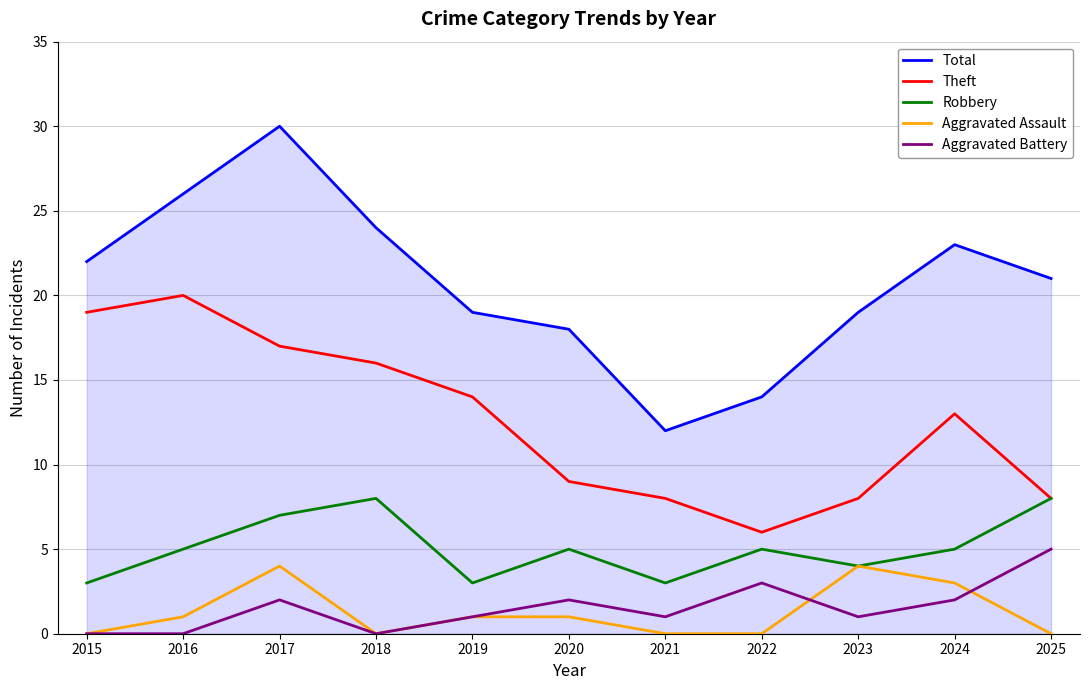

List the series in order of their peak value, lowest first.

Aggravated Assault, Aggravated Battery, Robbery, Theft, Total